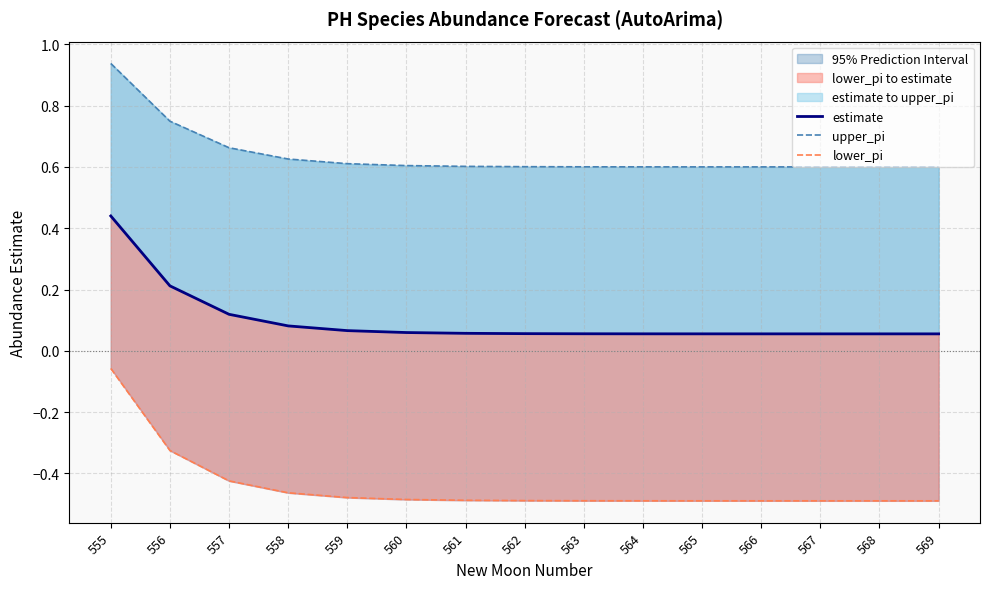

The value of lower_pi at 564 is -0.5. True or false?

True